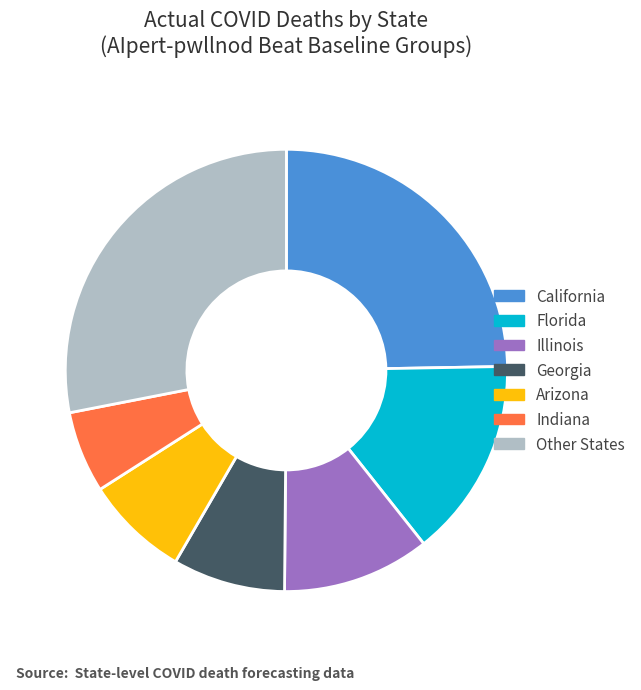

Is it true that California is 25% of the pie?

True